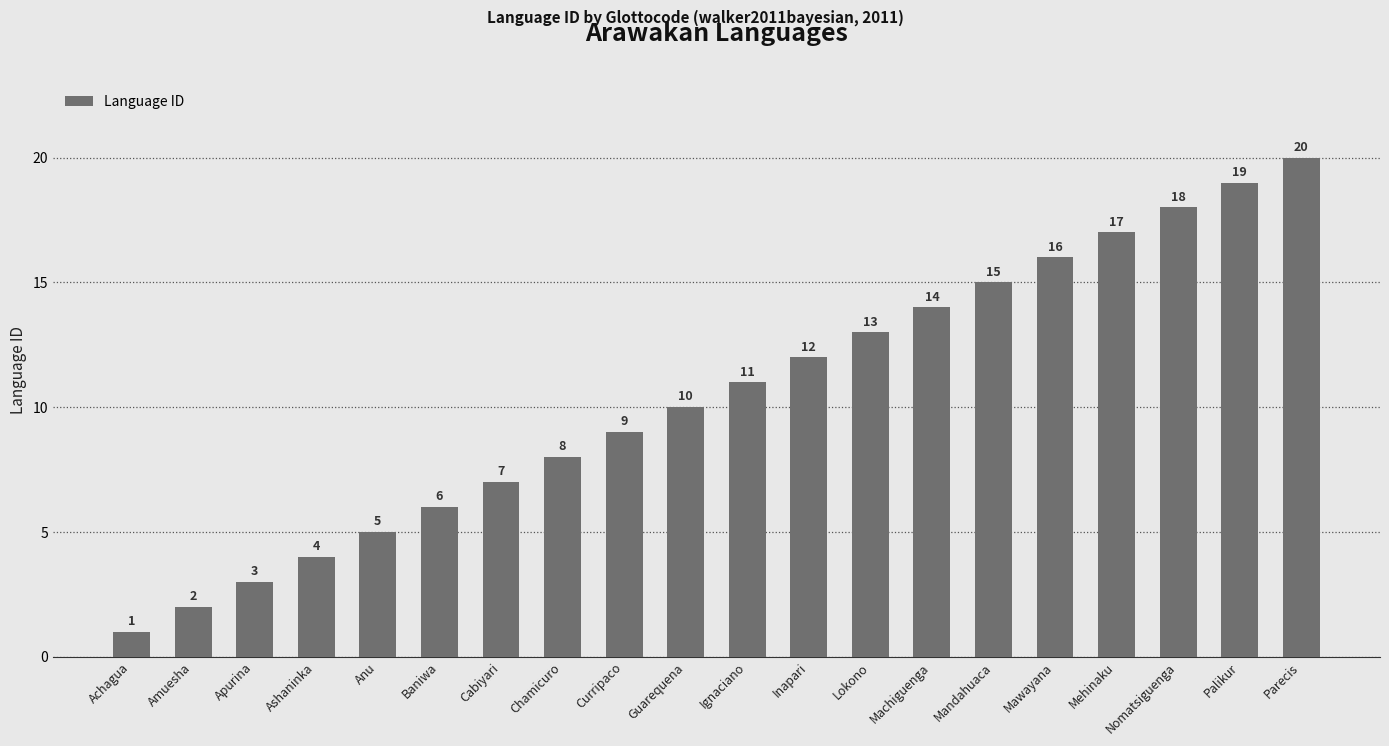

True or false: the data shows 5 at Guarequena.

False